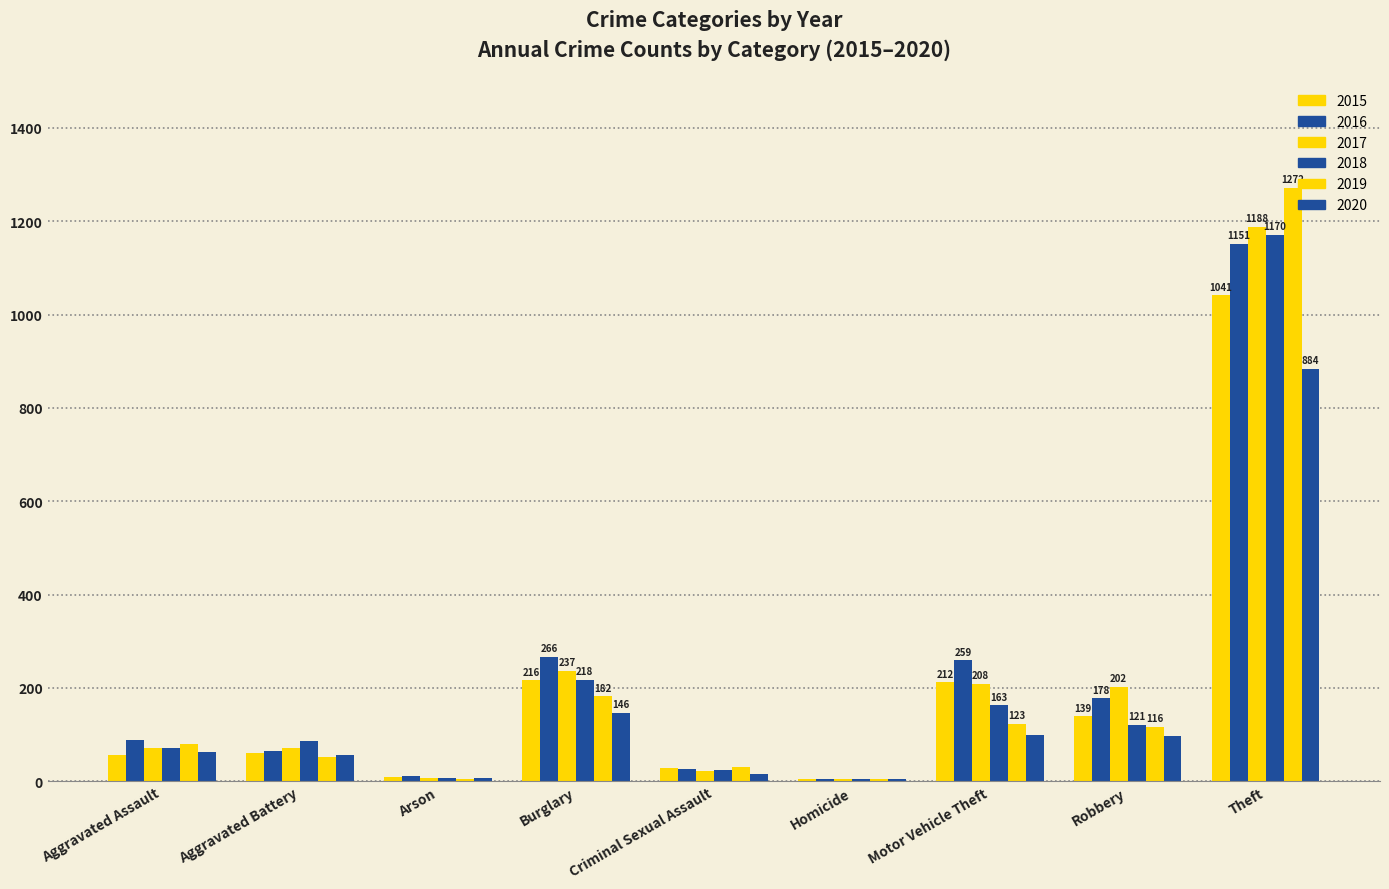

What is the label of the 9th bar from the left?

Theft